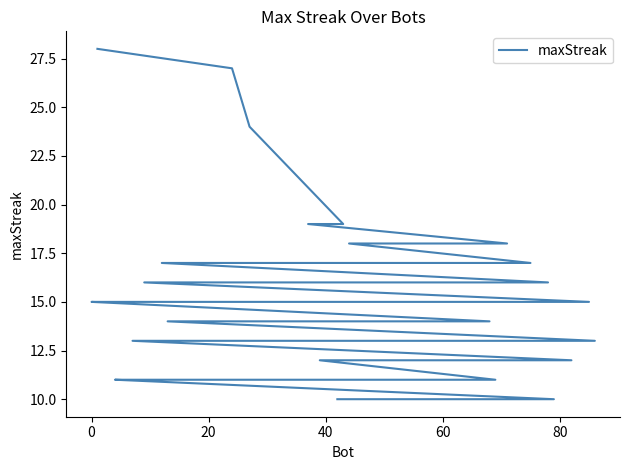

The value at −20 is 46. True or false?

False